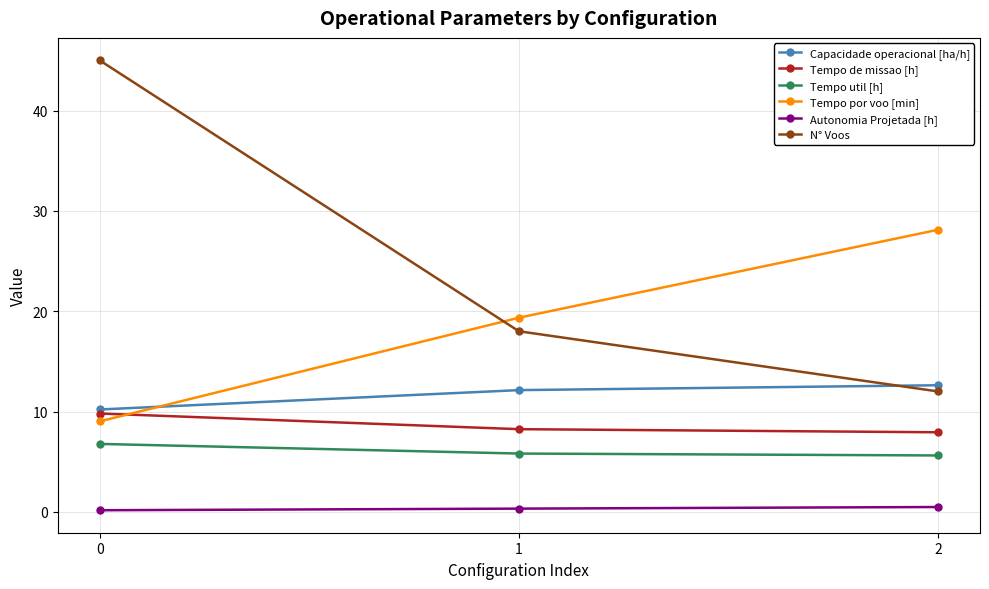

True or false: Tempo util [h] has a value of 5.6 at 2.

True